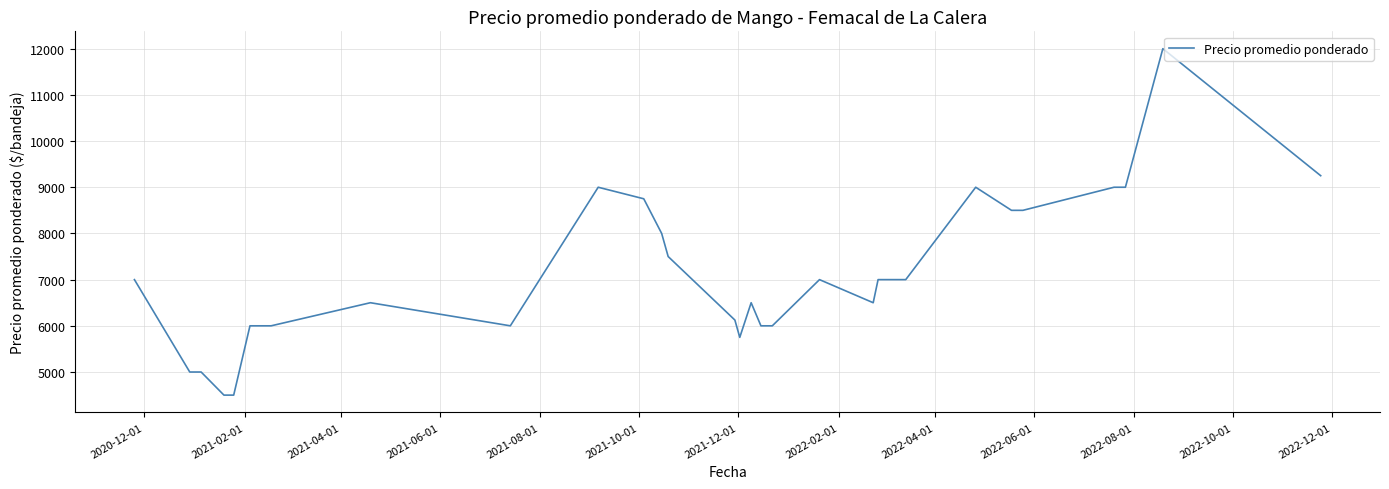

What is the difference between the second highest and minimum values?

4750